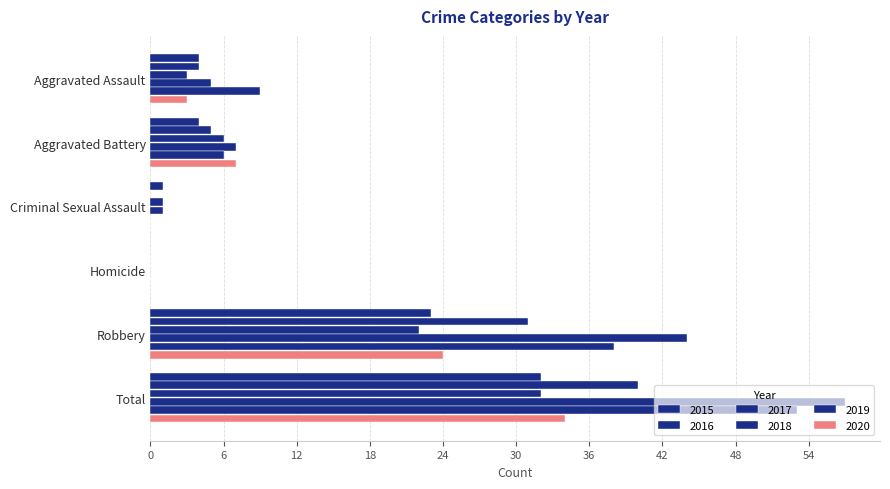

Reading left to right, what are all the values shown in this chart?

2015: 4	4	1	0	23	32
2016: 4	5	0	0	31	40
2017: 3	6	1	0	22	32
2018: 5	7	1	0	44	57
2019: 9	6	0	0	38	53
2020: 3	7	0	0	24	34